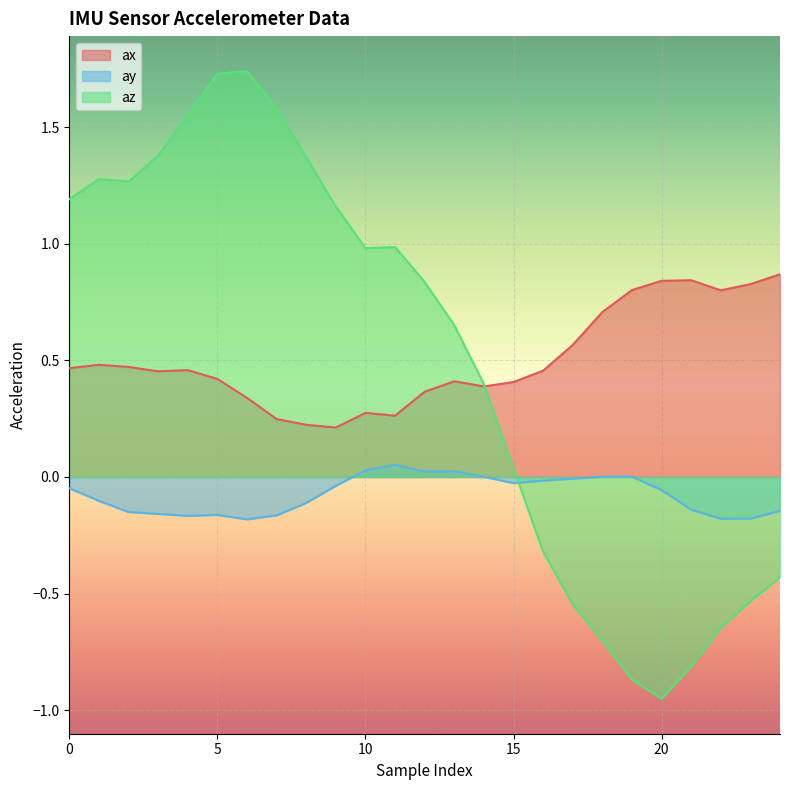

Which series has the largest total across all categories?

ax